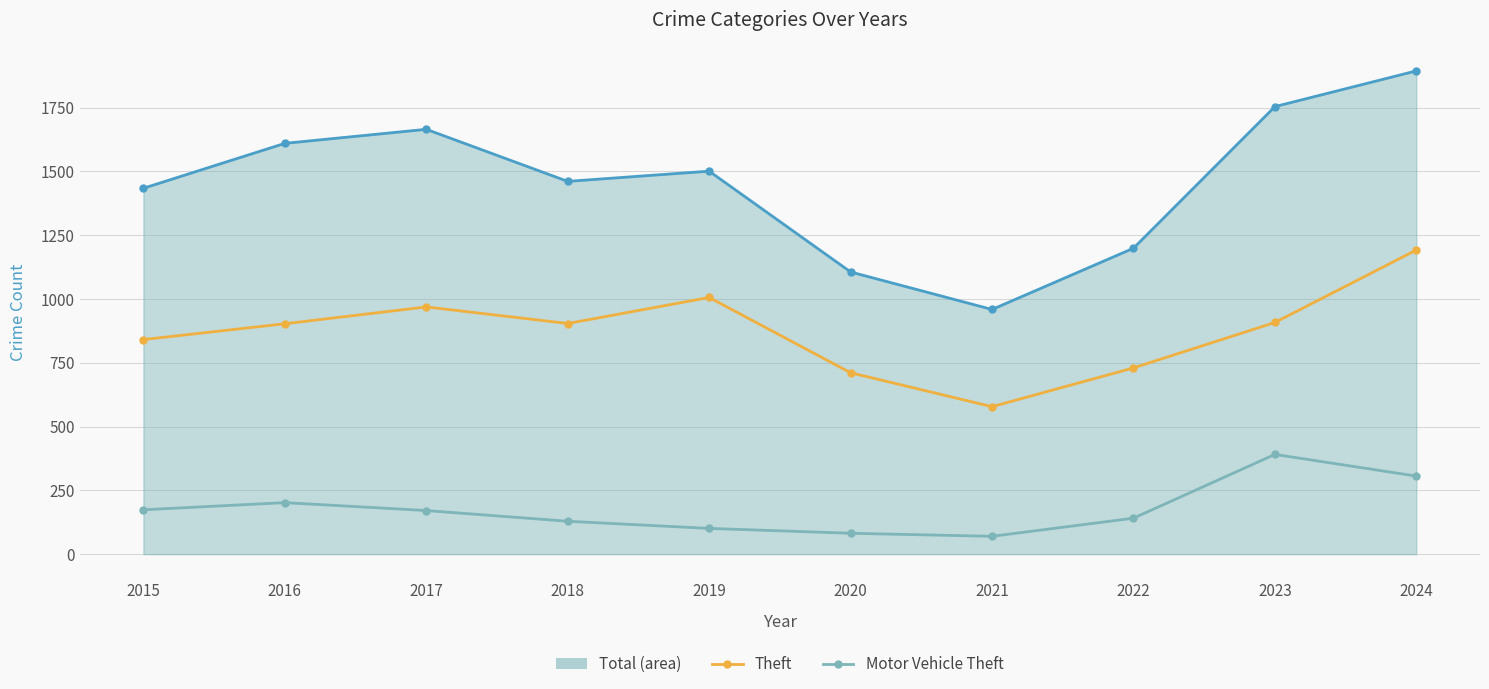

What is the spread (max minus min) of values at 2018?

1332